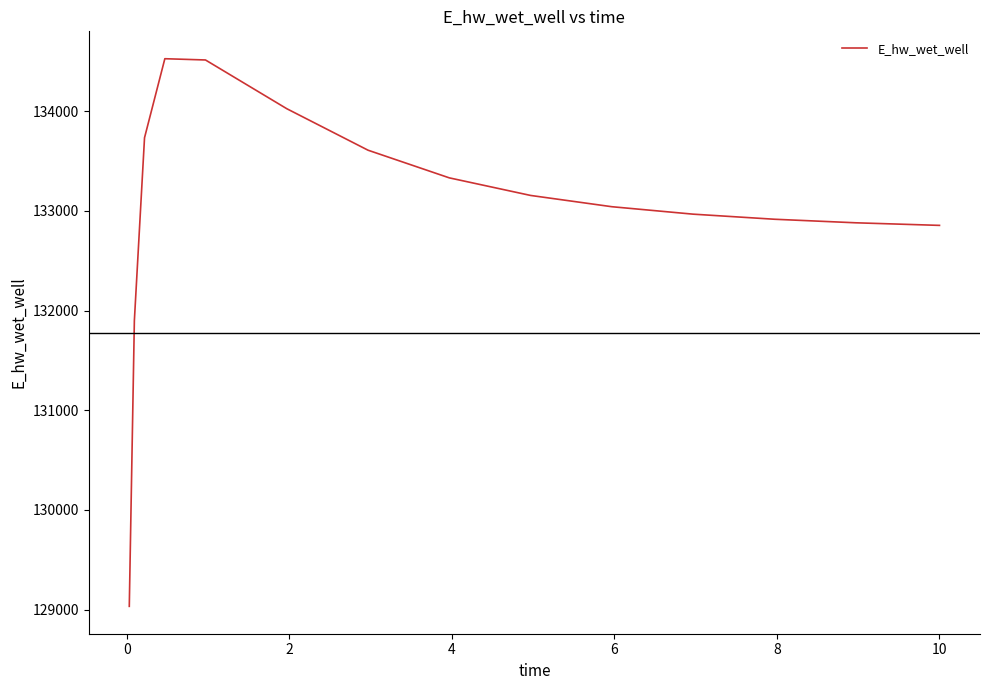

What is the greatest value displayed?

134526.3